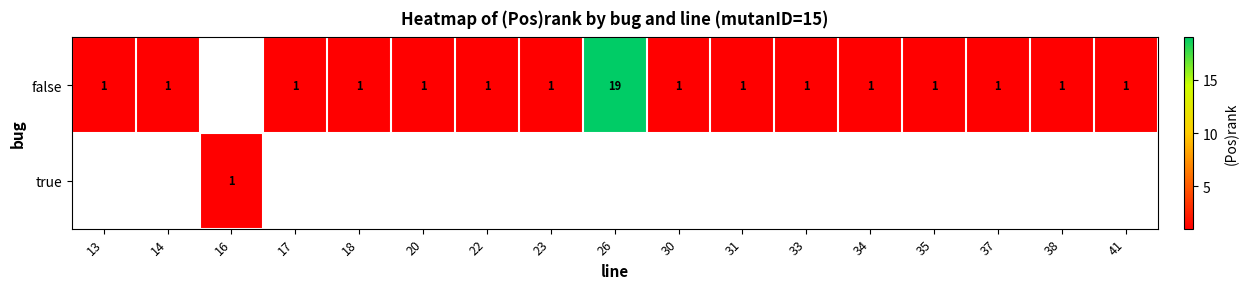

True or false: false has a value of 1 at 33.

True